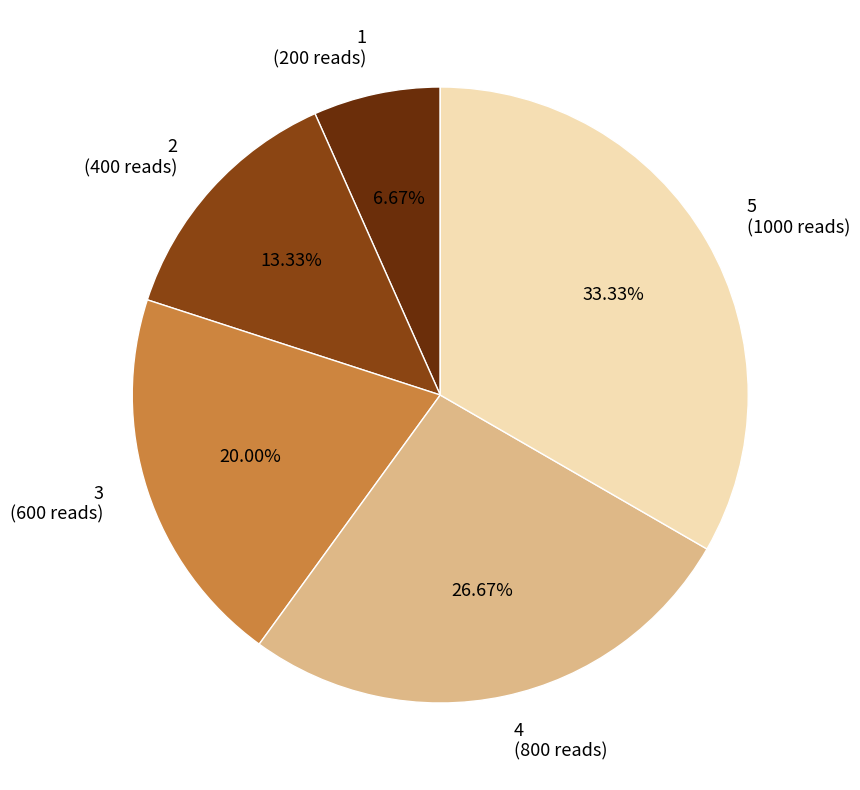

What percentage is the 5 slice, to the nearest percent?

33%